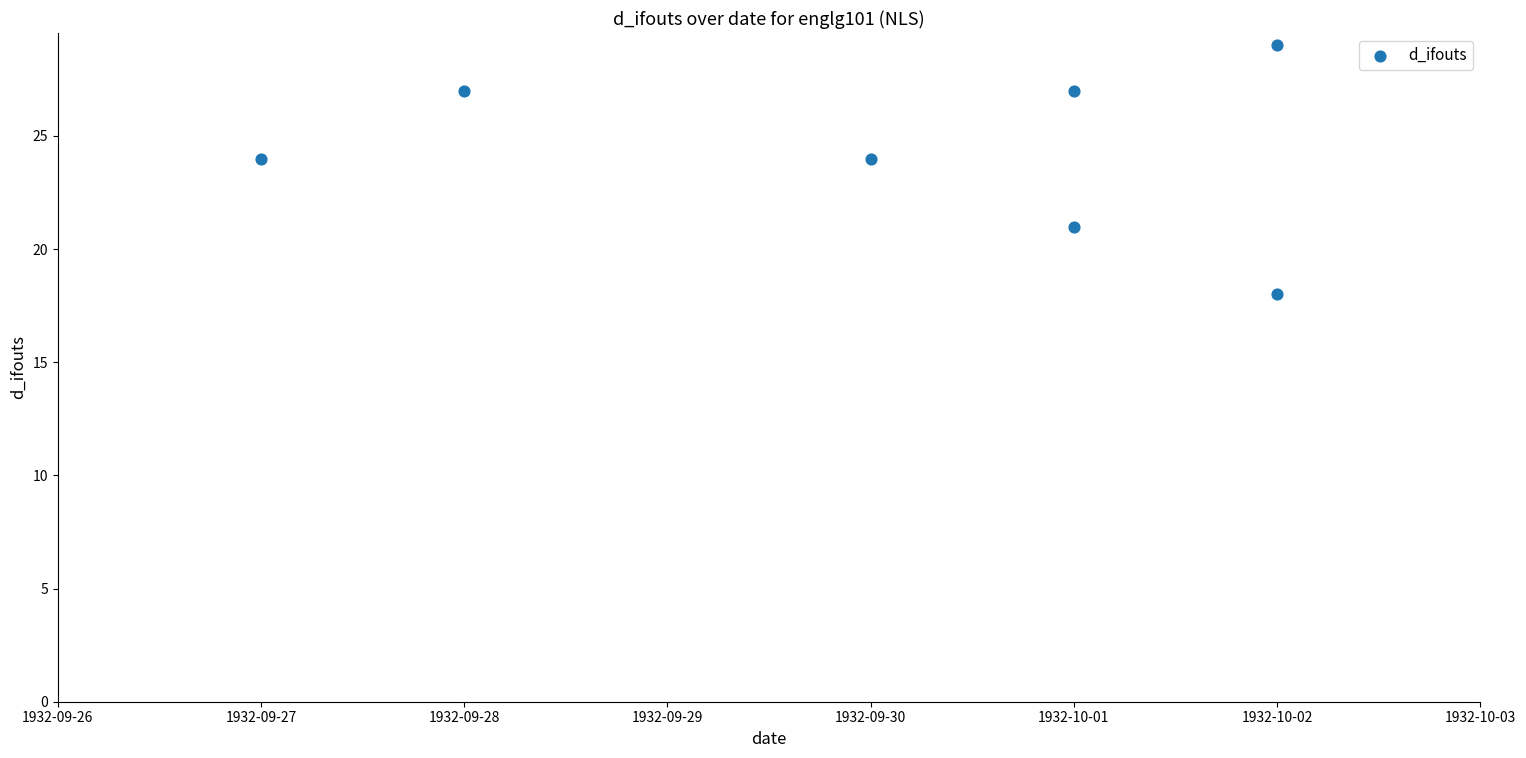

What is the range of Y values (max minus min)?

11